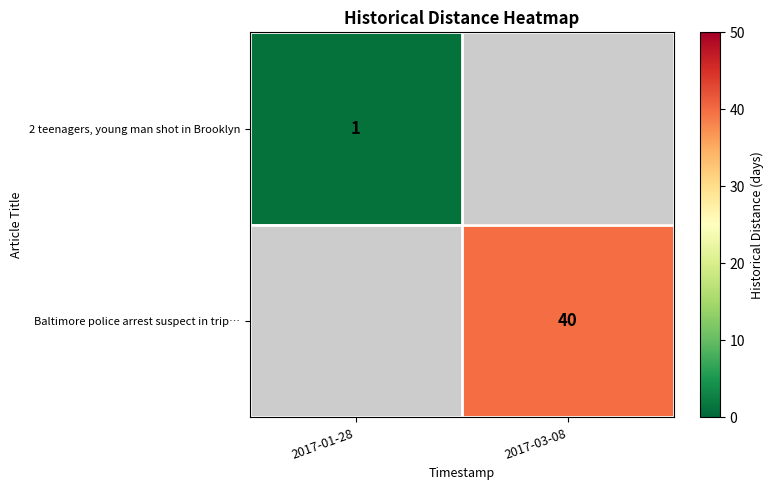

The Baltimore police arrest suspect in trip… series shows 40 at 2017-03-08. True or false?

True